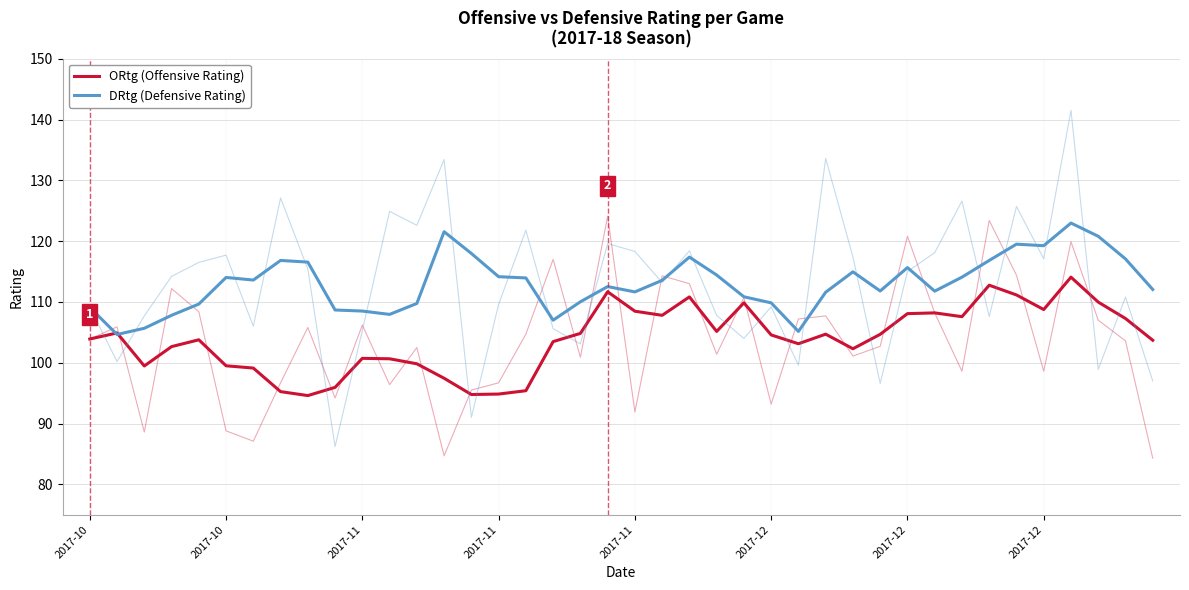

What is the difference between the highest and lowest values at 22?

6.5